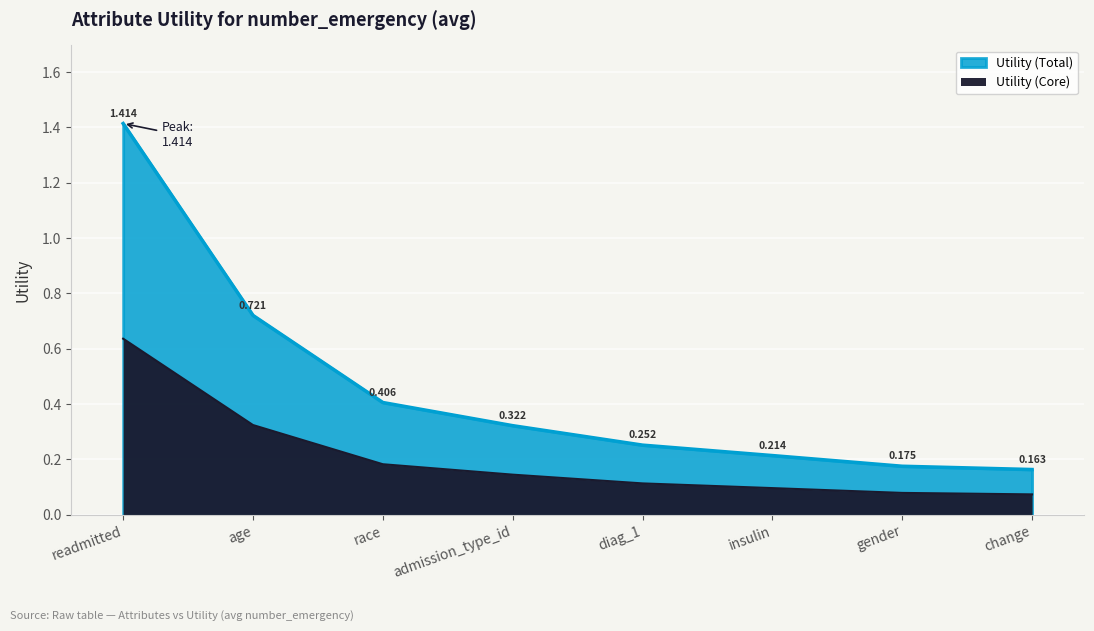

Is it true that the value at change is 0.3?

False